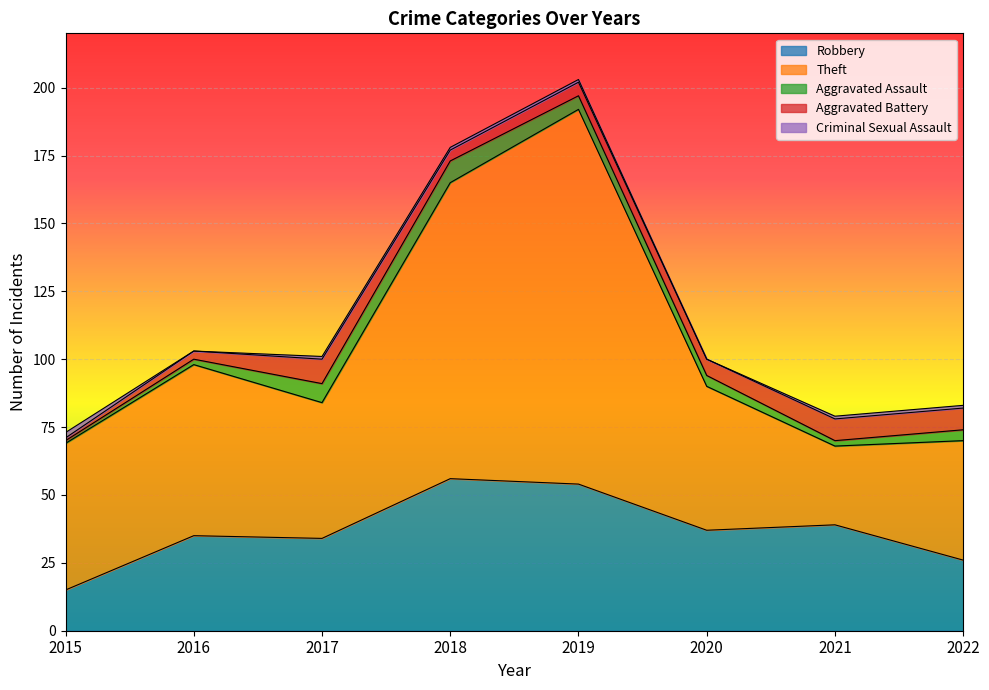

Reading right to left, transcribe all the data shown in this chart.

Robbery: 2022=26	2021=39	2020=37	2019=54	2018=56	2017=34	2016=35	2015=15
Theft: 2022=44	2021=29	2020=53	2019=138	2018=109	2017=50	2016=63	2015=54
Aggravated Assault: 2022=4	2021=2	2020=4	2019=5	2018=8	2017=7	2016=2	2015=1
Aggravated Battery: 2022=8	2021=8	2020=6	2019=5	2018=4	2017=9	2016=3	2015=1
Criminal Sexual Assault: 2022=1	2021=1	2020=0	2019=1	2018=1	2017=1	2016=0	2015=2